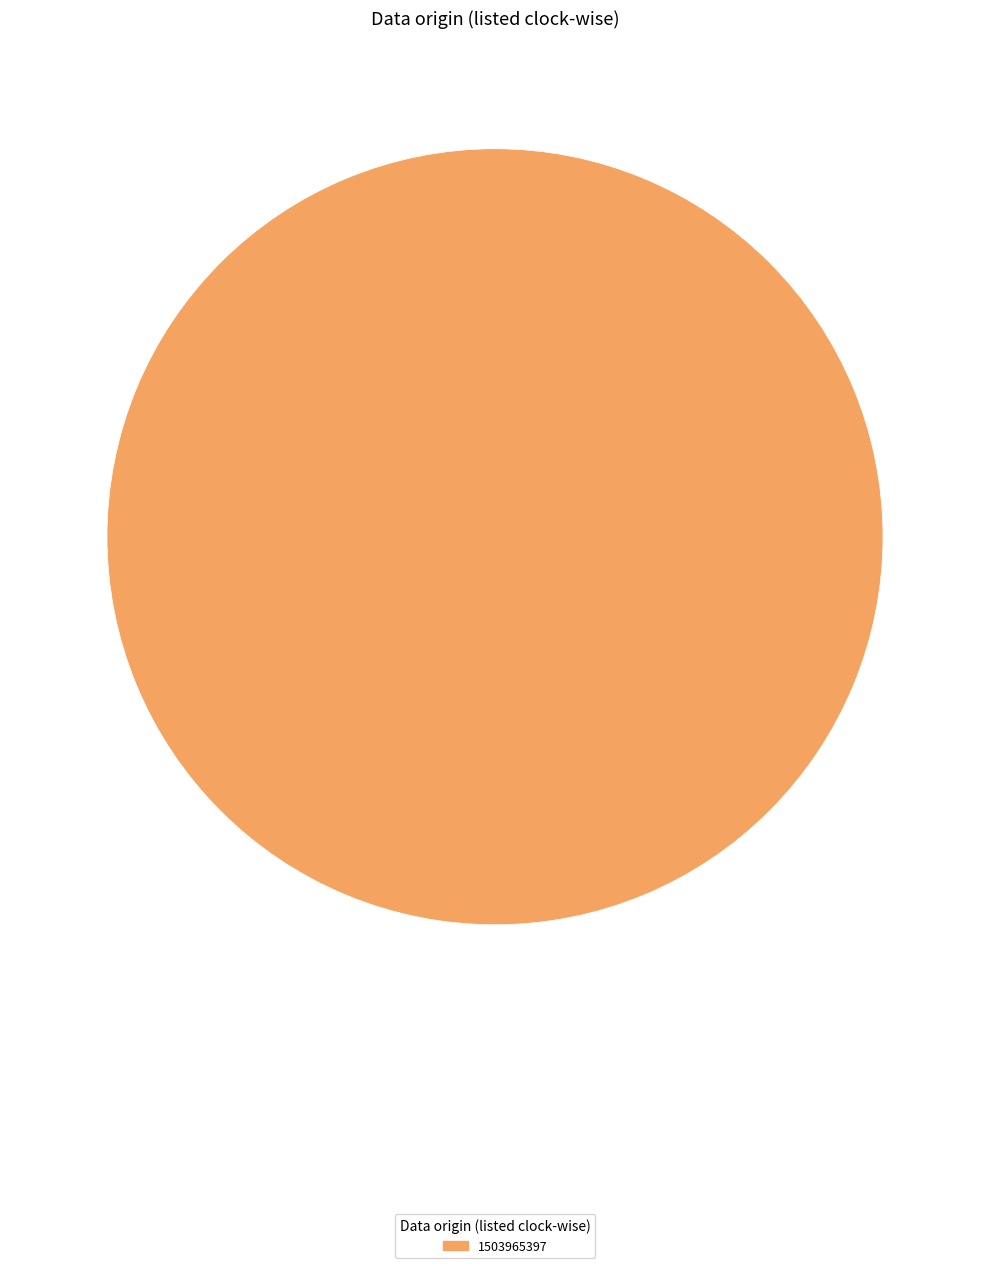

Is 1503965397 the majority of the pie?

Yes